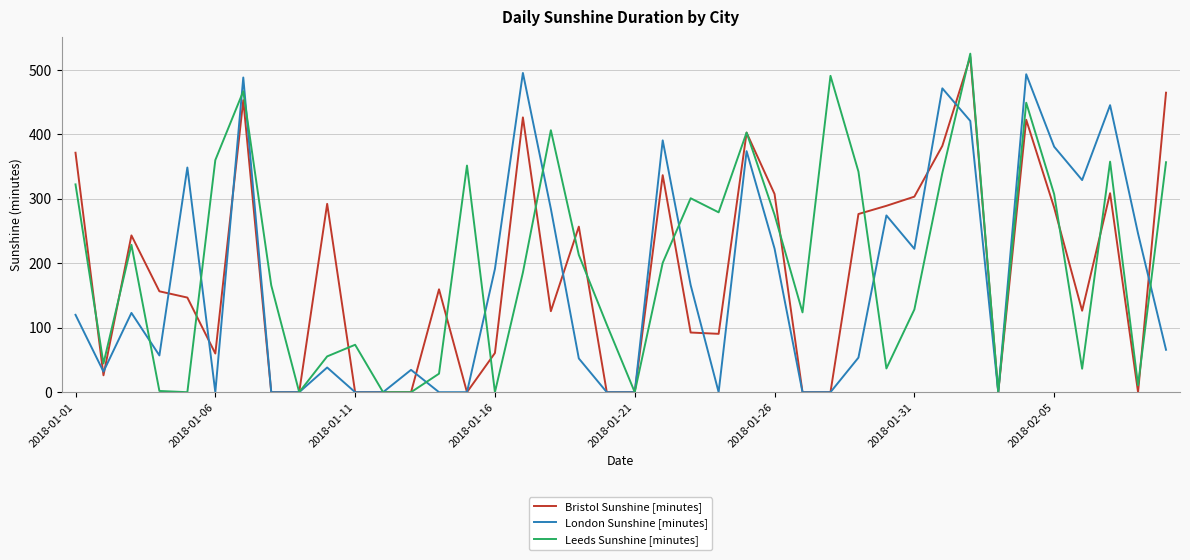

What is the greatest value displayed?

525.1